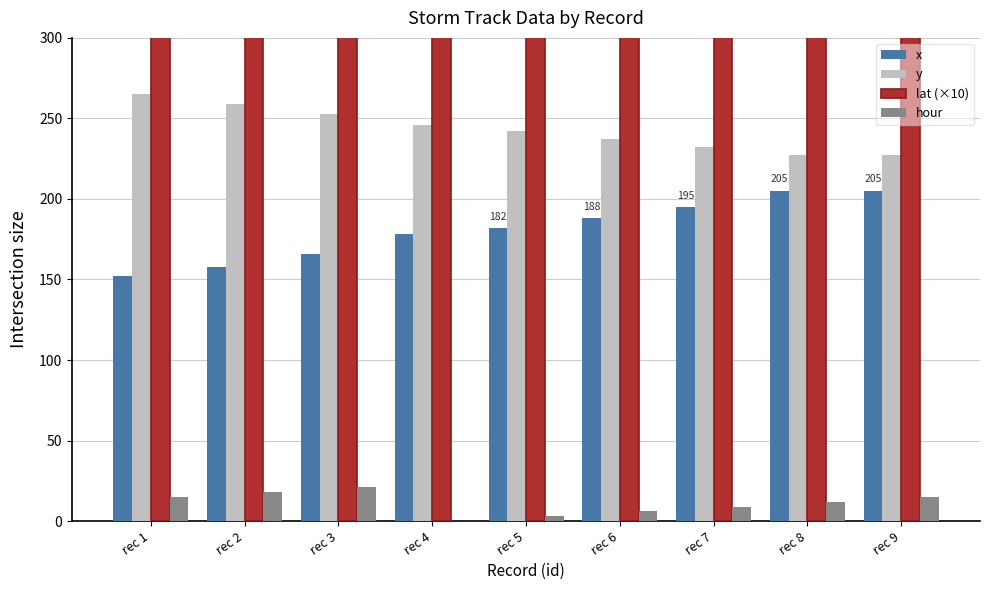

Is the value of lat (×10) at rec 6 greater than the value of x at rec 5?

Yes